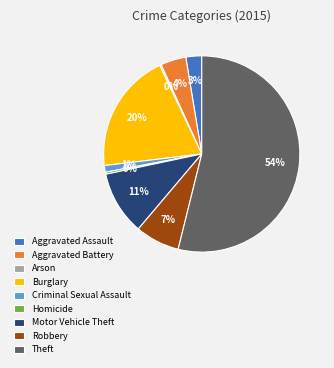

Which slice is the largest?

Theft